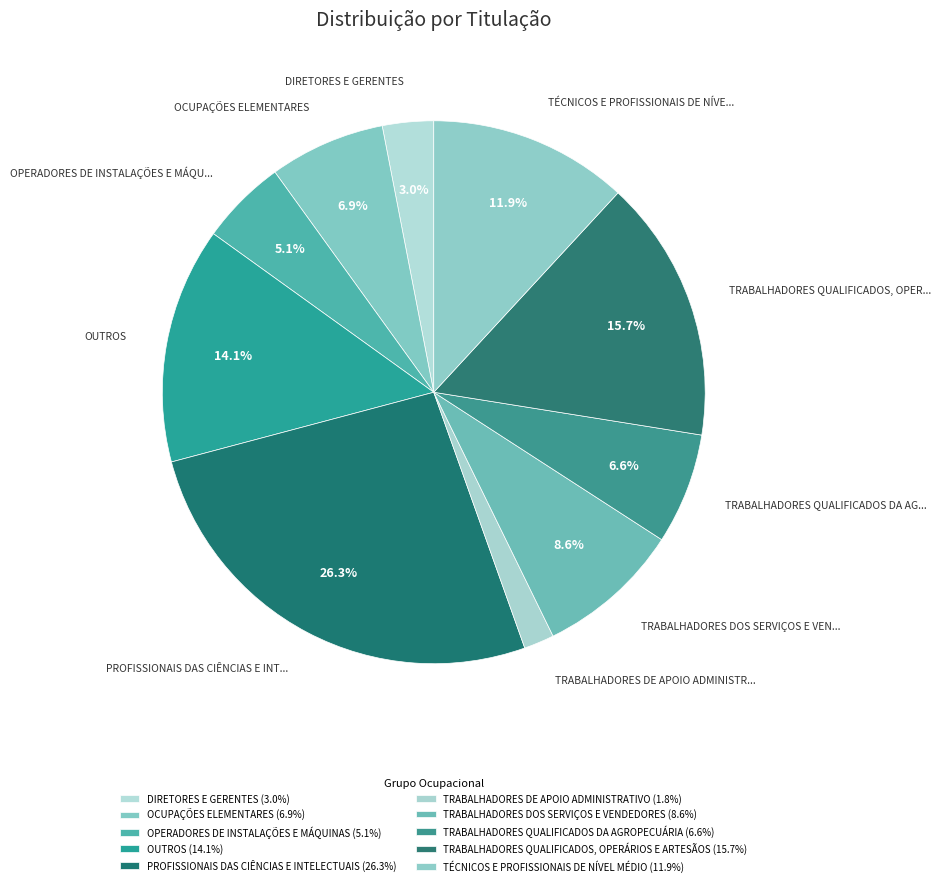

How many segments does this pie chart have?

10